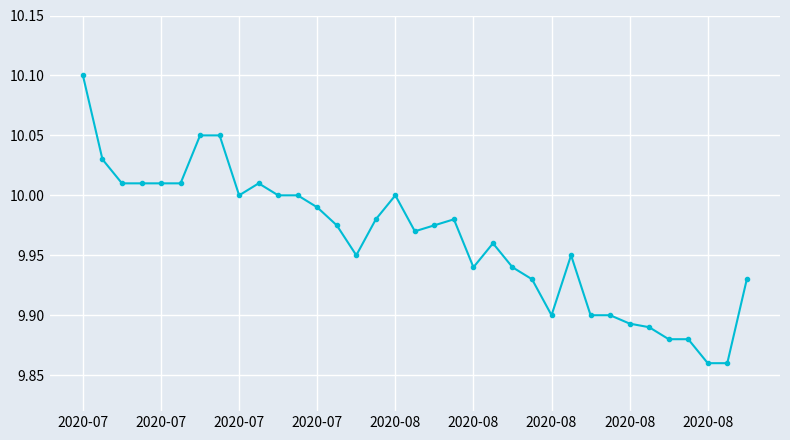

Which category has the lowest value across all series?

2020-08